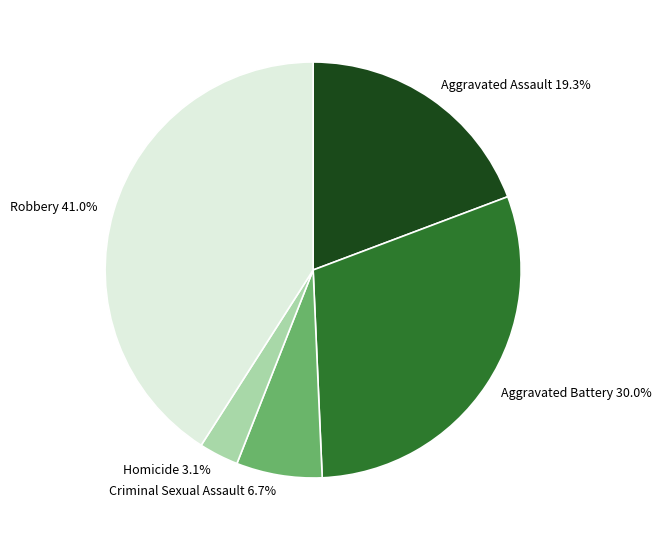

How many slices are in this pie chart?

5